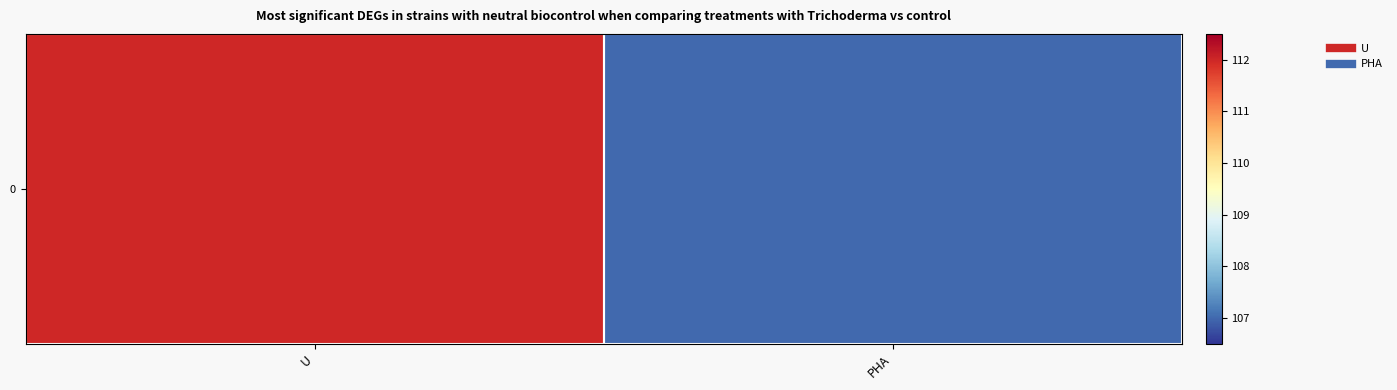

What is the minimum value shown in the chart?

107